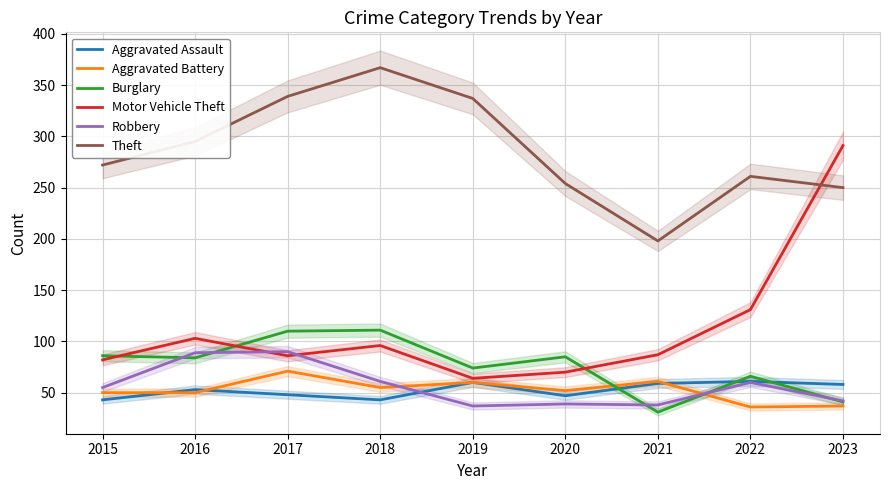

Which series has the largest total across all categories?

Theft